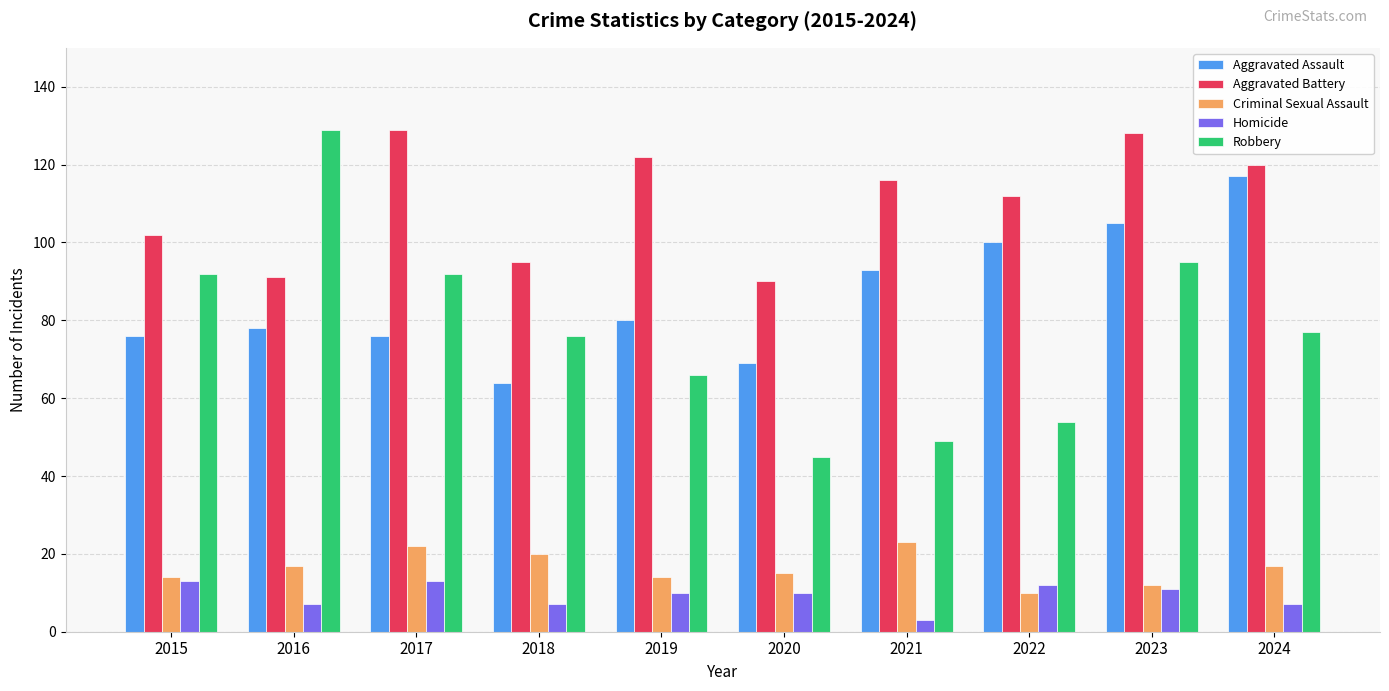

What is the approximate value of Homicide at 2018, to the nearest 10?

10